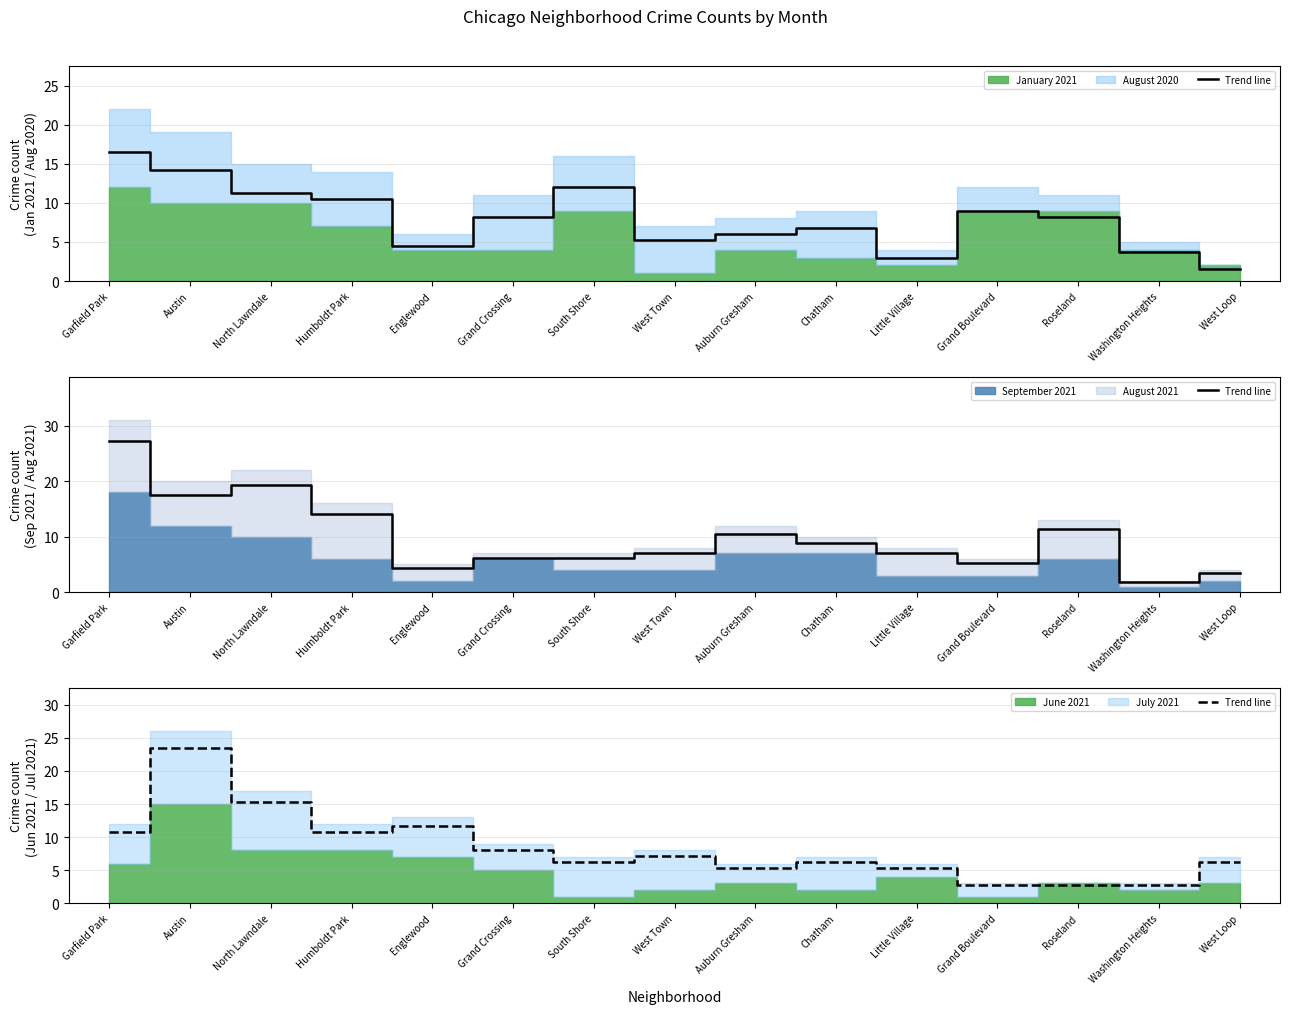

What is the ratio of the value at Grand Boulevard to the value at Austin?

0.1